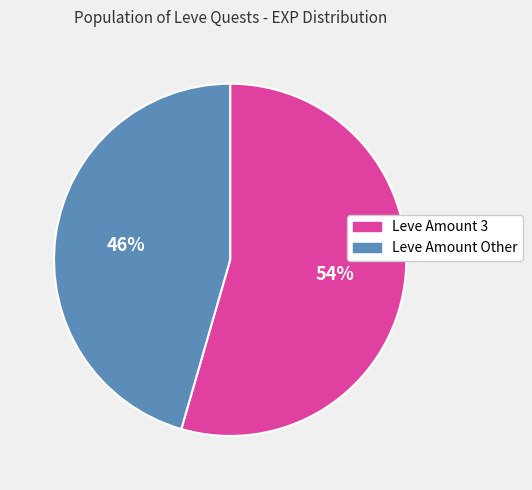

Does any single category account for the majority?

Yes